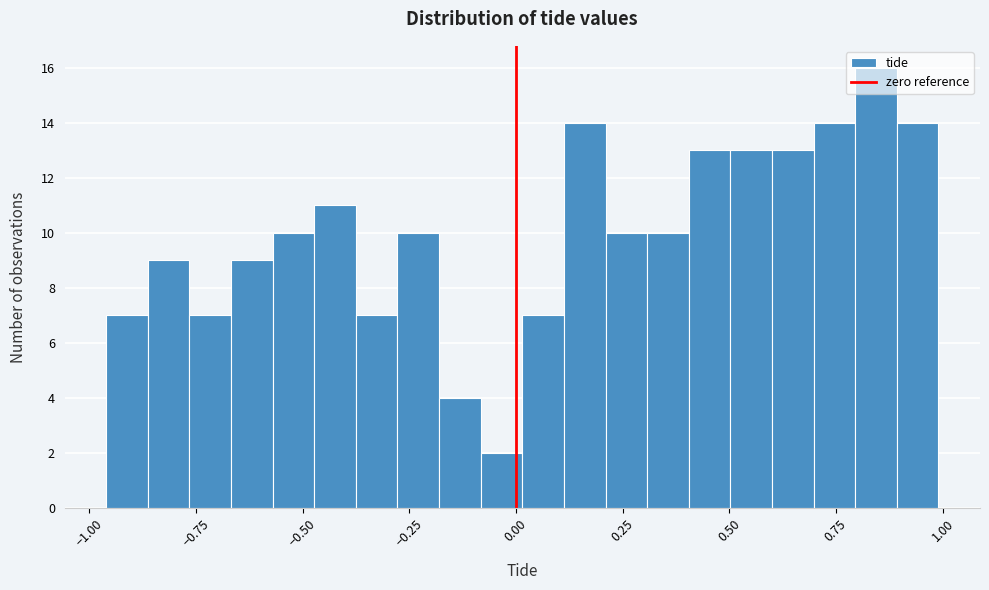

Around what value on the x-axis is the tallest bar? Give the approximate position of its centre, as read against the axis.

0.85